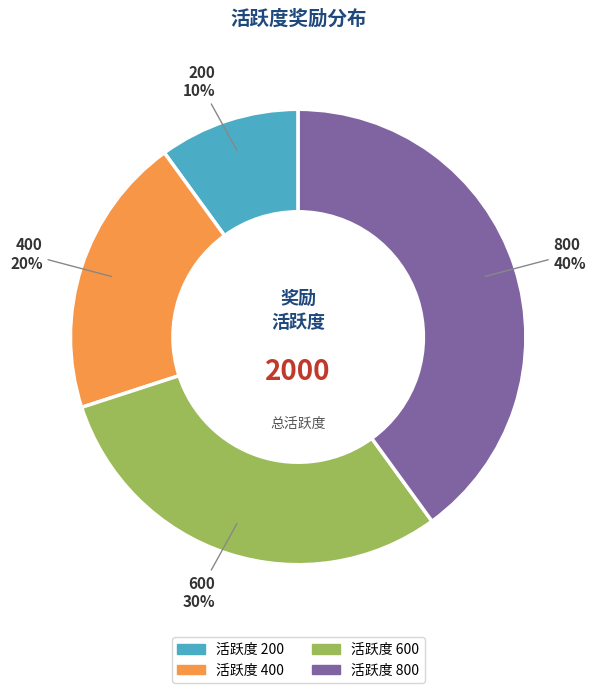

Is it true that 400 is 20% of the pie?

True